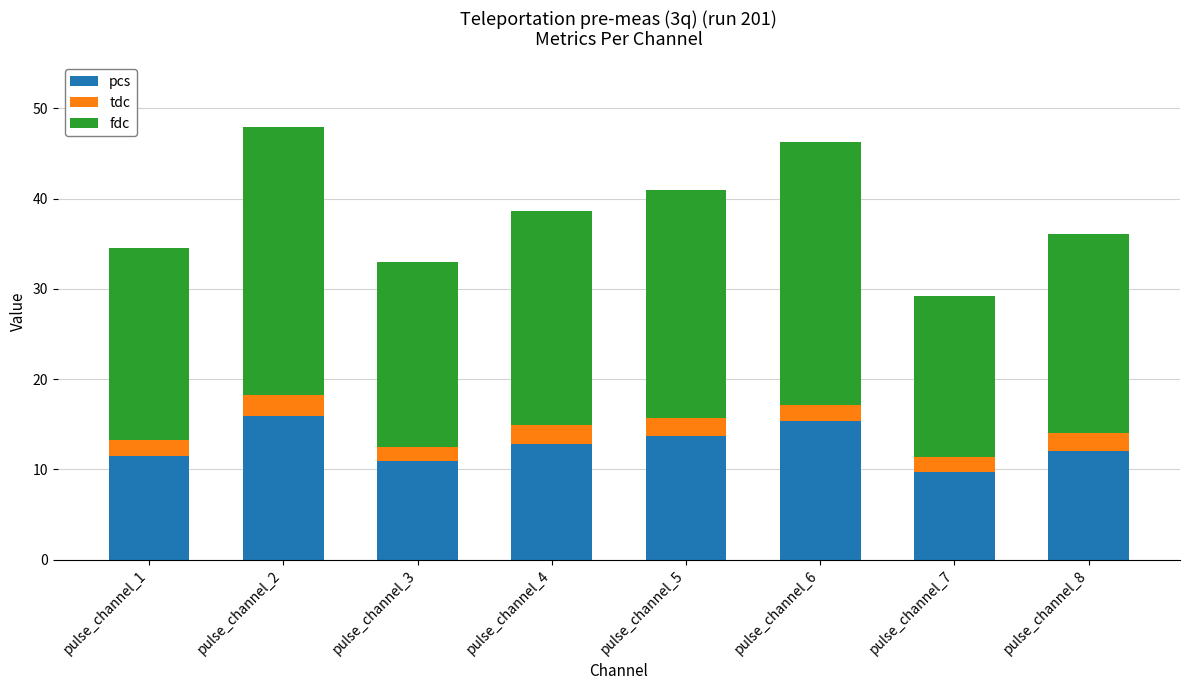

What is the total value across all series at pulse_channel_4?

38.6